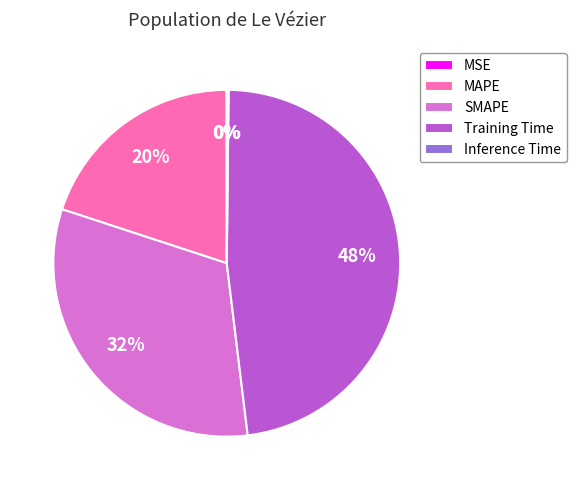

Which slice is the largest?

Training Time